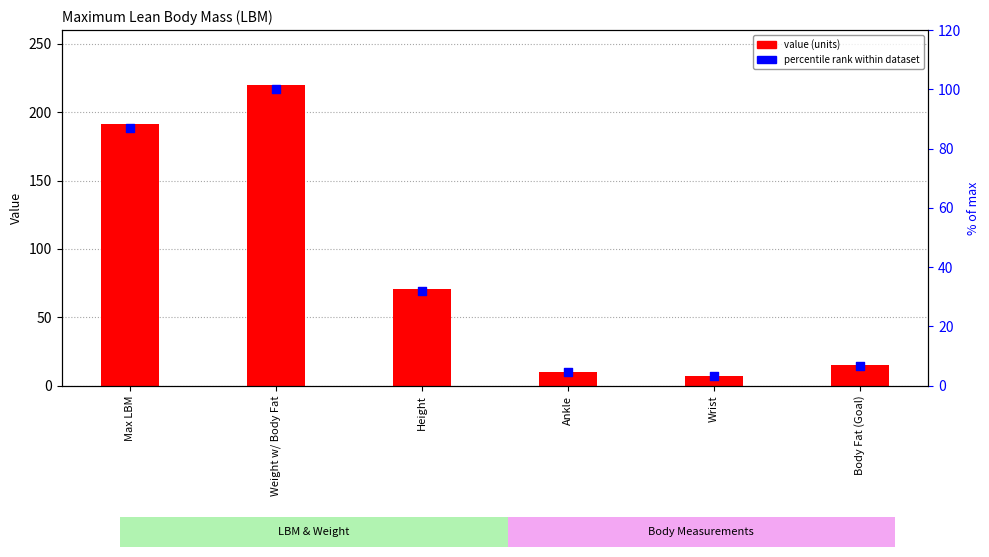

Which series has the largest total across all categories?

value (units)